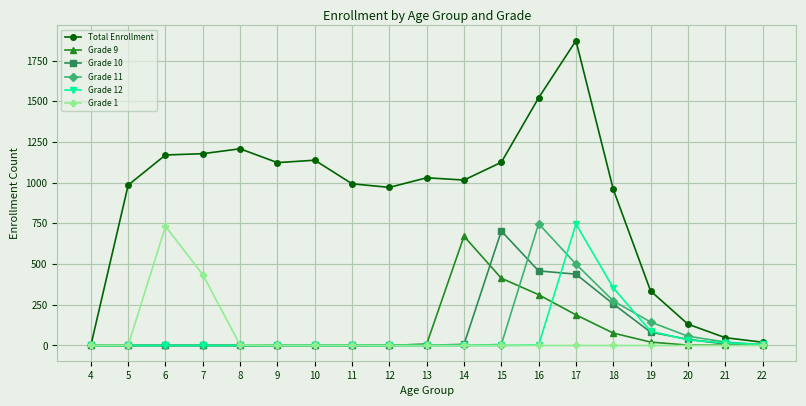

Between 8 and 19, which series saw the biggest shift?

Total Enrollment